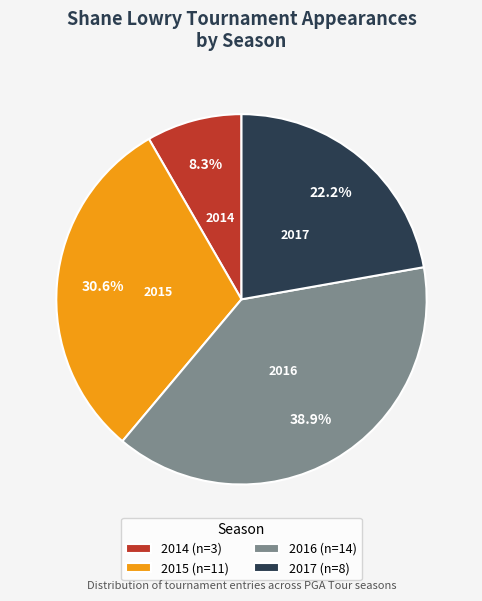

Is there any slice that represents more than half of the pie?

No